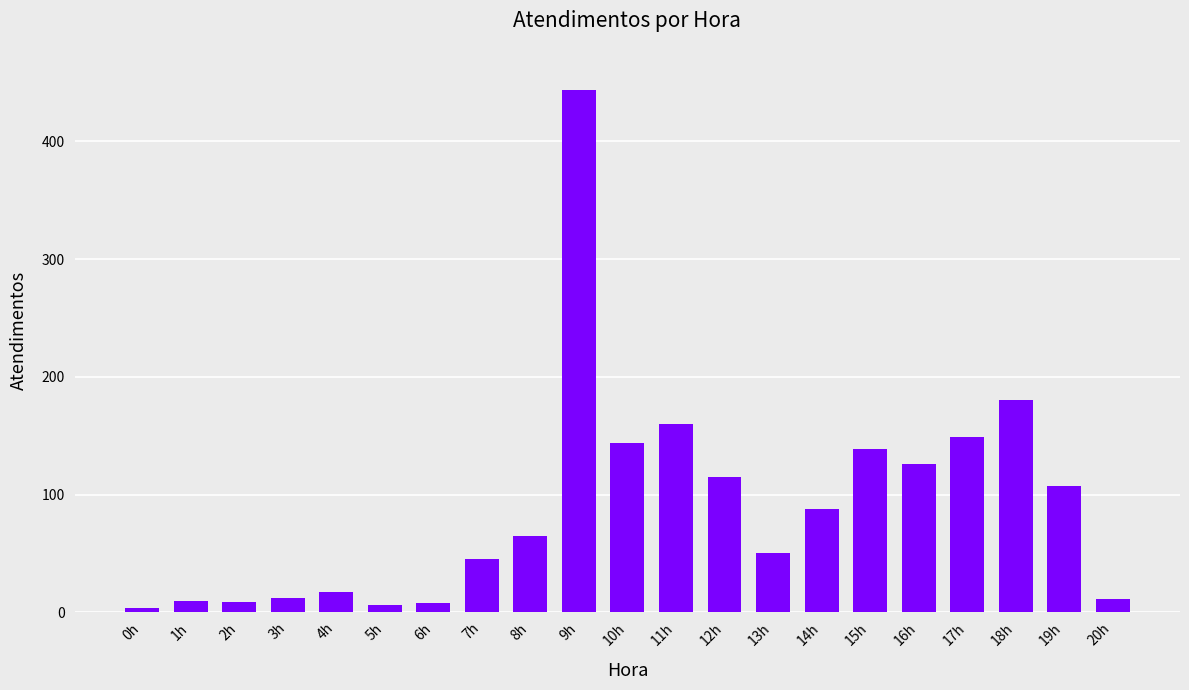

The chart shows a value of 6 at 5h. True or false?

True